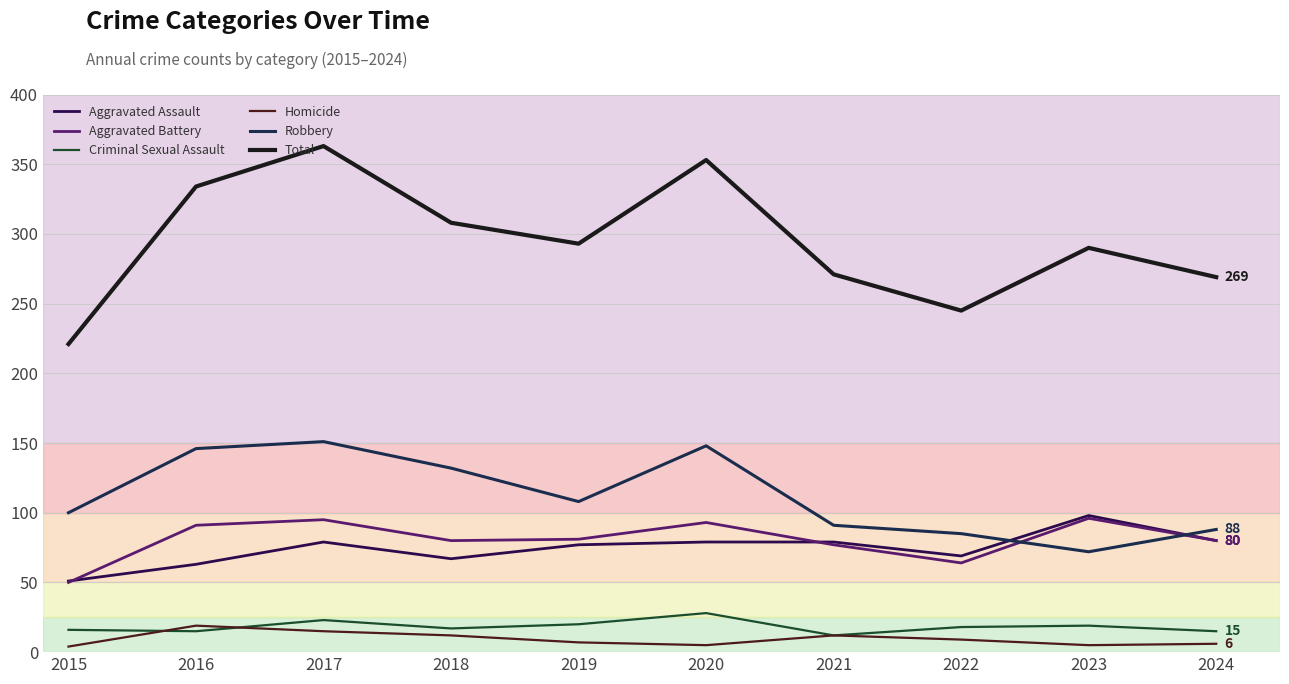

Which label corresponds to the largest value in the chart?

2017